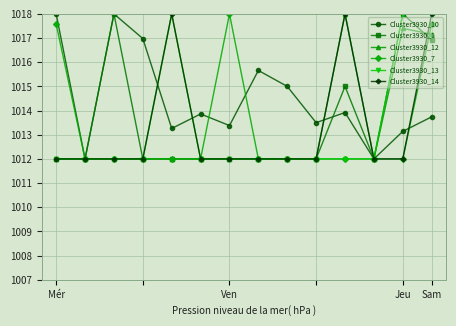

What is the average value of the Cluster3930_1 series?

1013.4